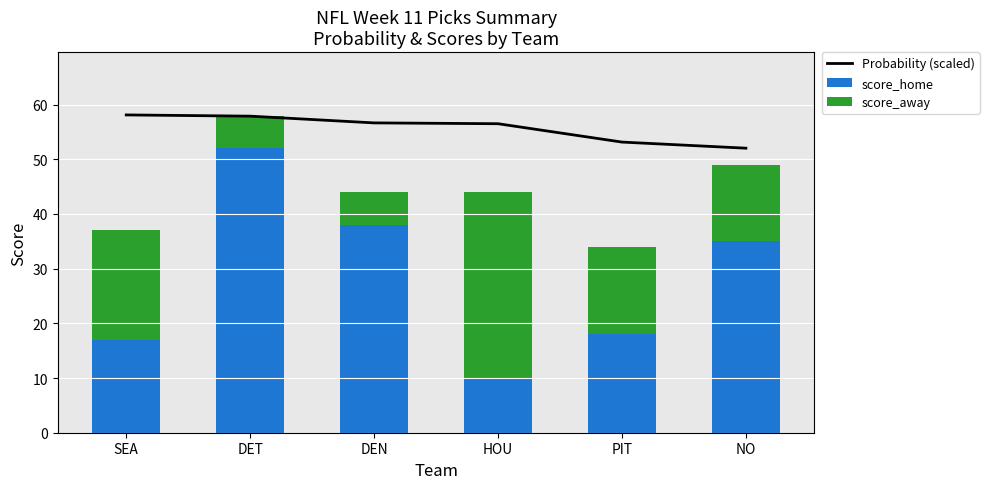

Where is score_home nearest to the value 31?

NO